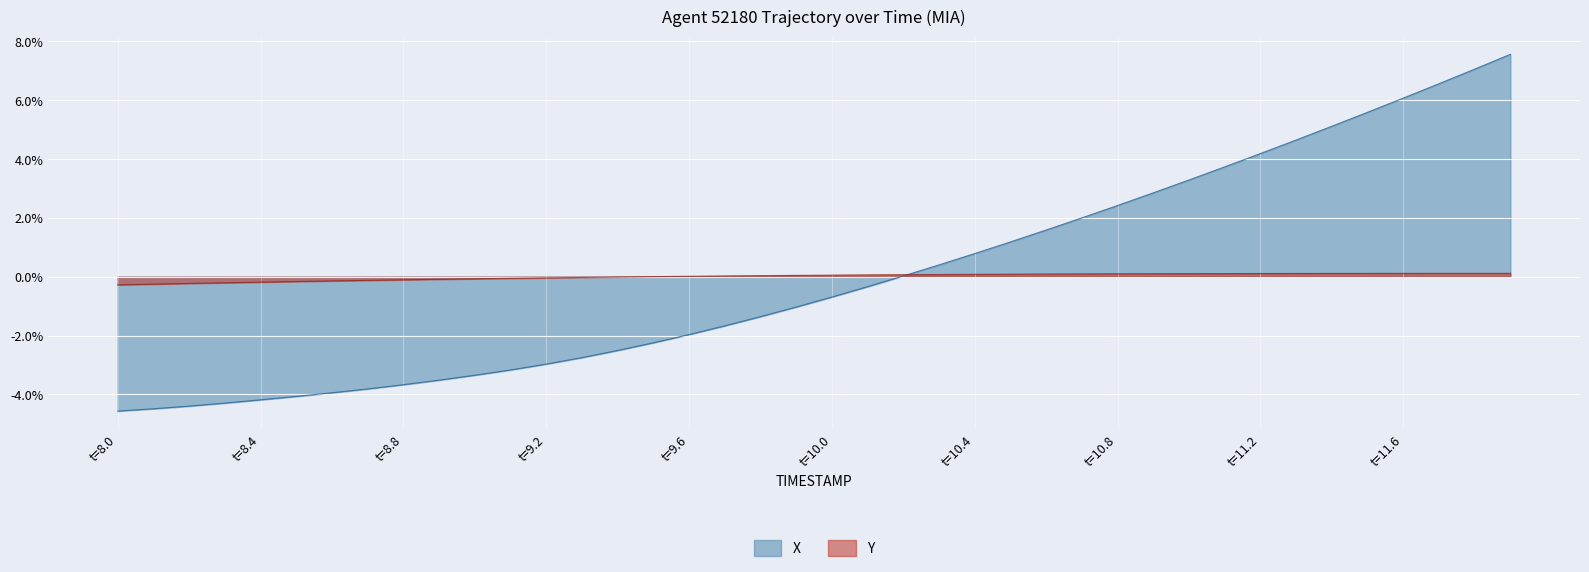

Which series has the widest spread of values?

X